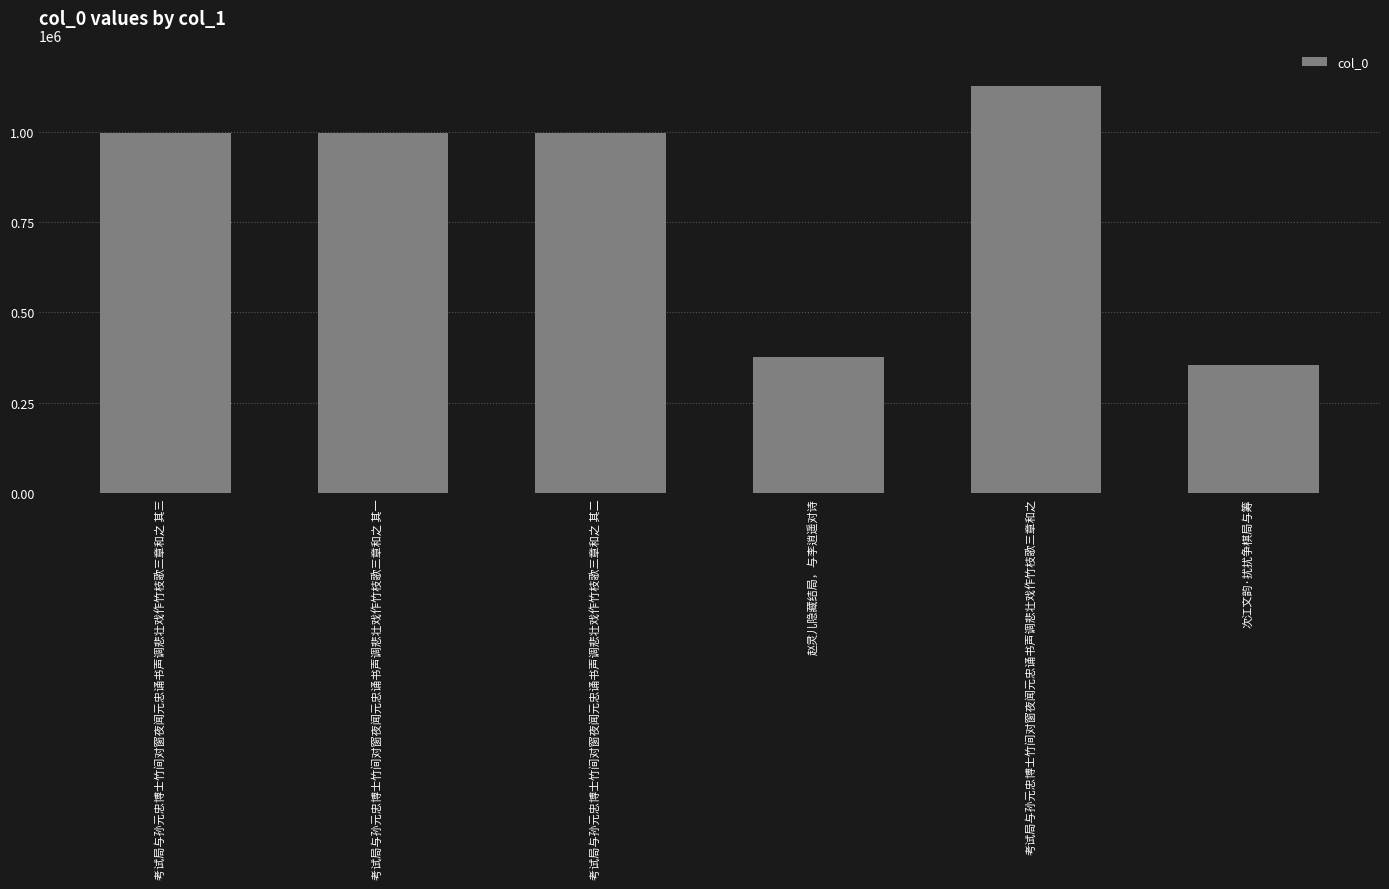

What is the average value?

807664